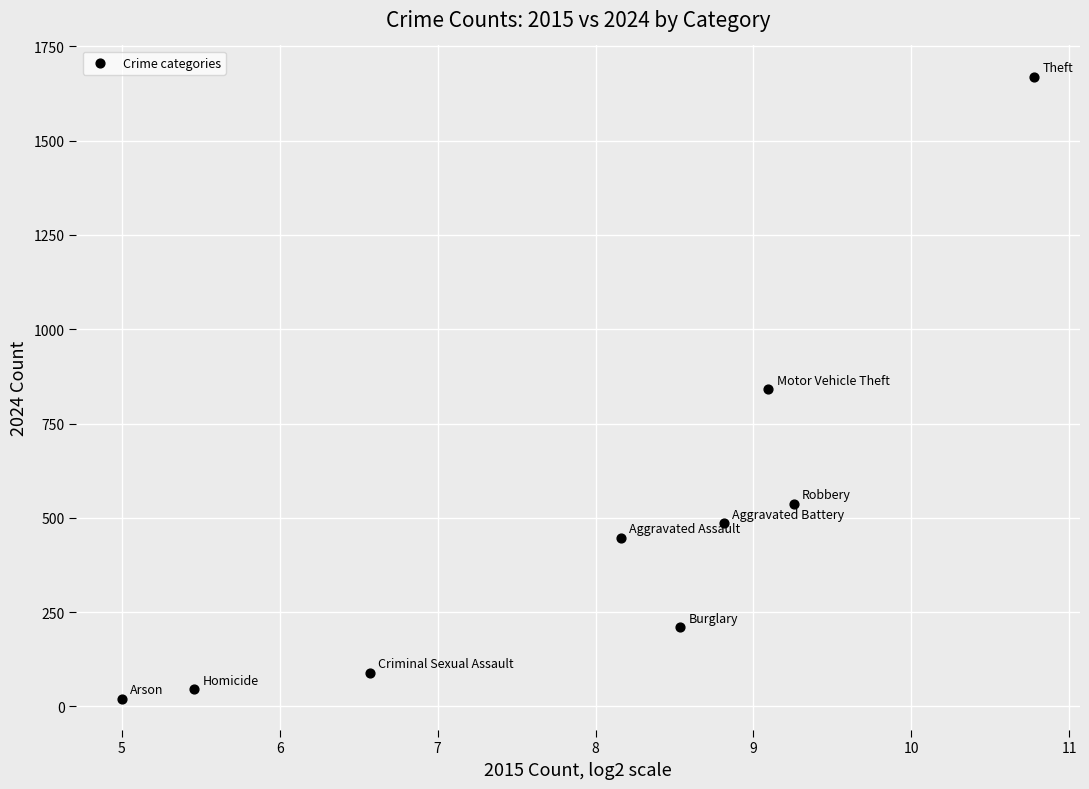

What is the range of Y values (max minus min)?

1649